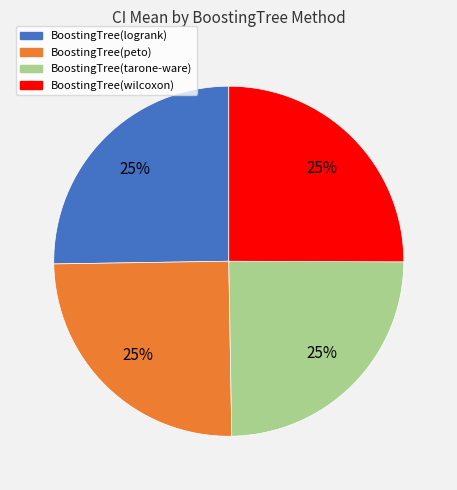

To the nearest percent, what is the combined percentage of BoostingTree(logrank) and BoostingTree(peto)?

50%